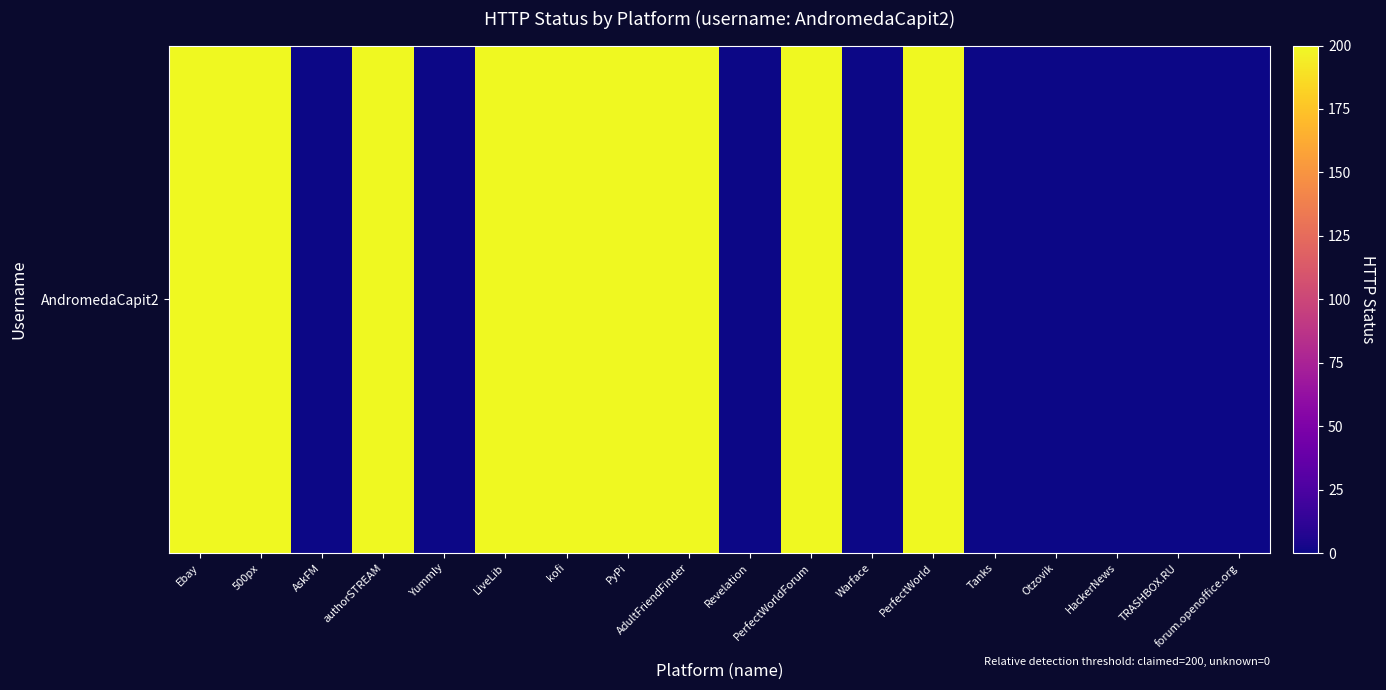

Reading right to left, extract all data points from this chart.

forum.openoffice.org=0	TRASHBOX.RU=0	HackerNews=0	Otzovik=0	Tanks=0	PerfectWorld=200	Warface=0	PerfectWorldForum=200	Revelation=0	AdultFriendFinder=200	PyPi=200	kofi=200	LiveLib=200	Yummly=0	authorSTREAM=200	AskFM=0	500px=200	Ebay=200